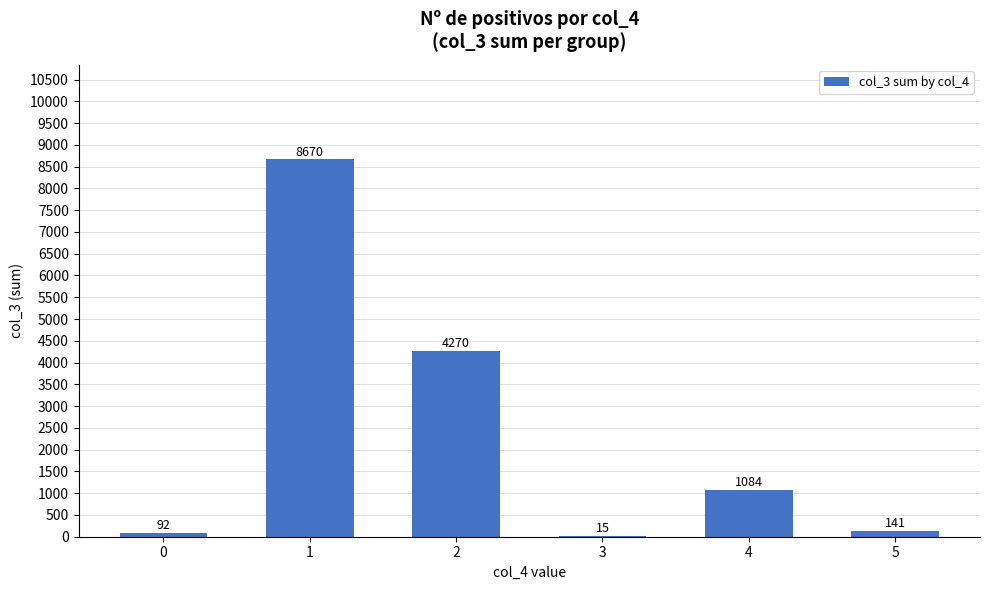

True or false: the data shows 4270 at 2.

True